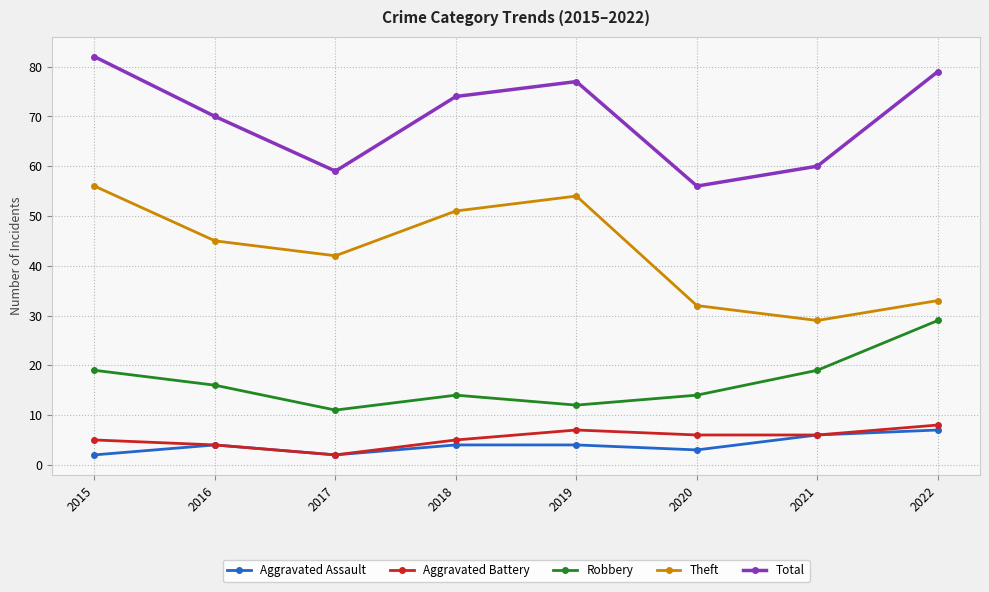

What is the highest value of the Theft series?

56